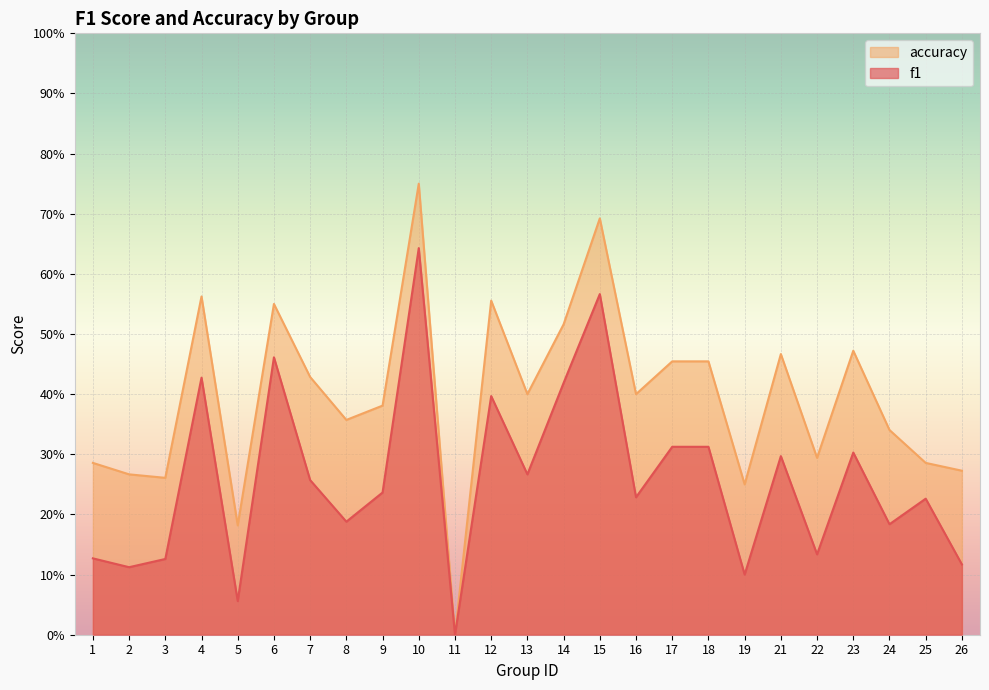

Count the number of data series in this chart.

2